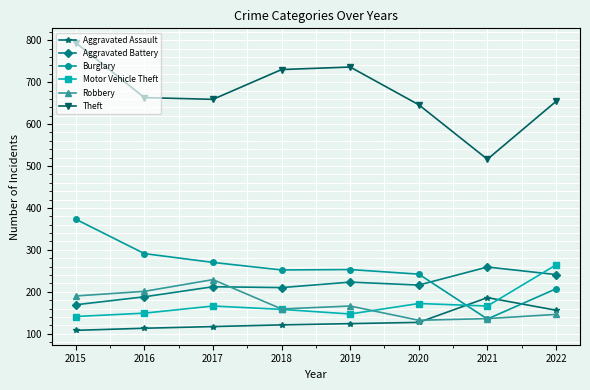

What is the difference between the maximum and minimum values in the Robbery series?

97